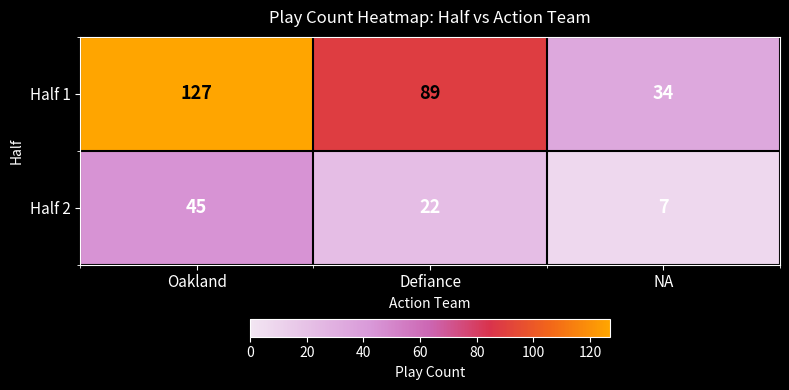

What is the total value across all series at Defiance?

111